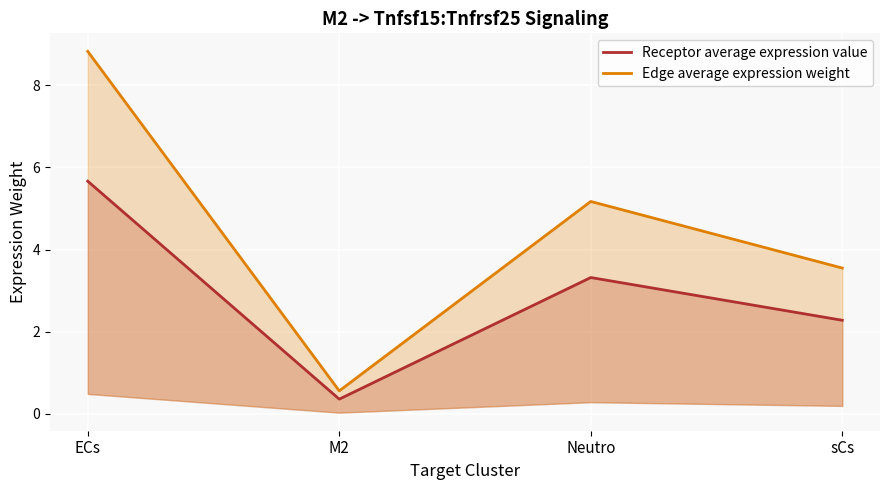

How many values in the Edge average expression weight series exceed 5?

2